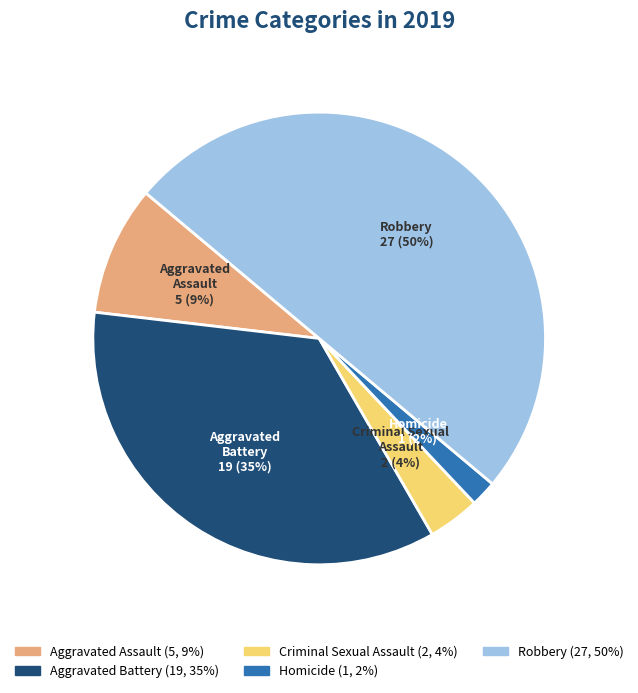

To the nearest percent, what is the average slice percentage?

20%